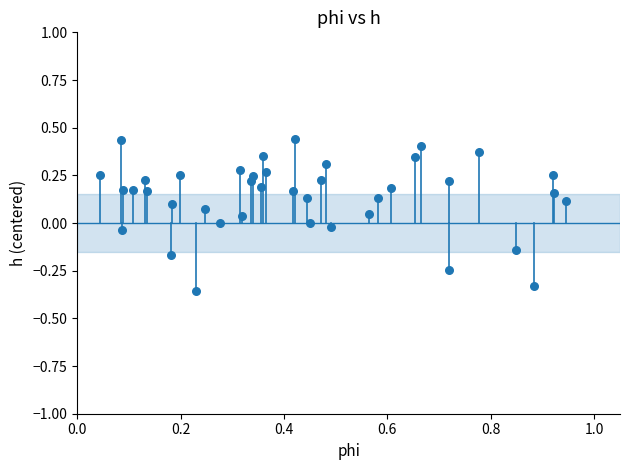

What is the range of X values (max minus min)?

0.9